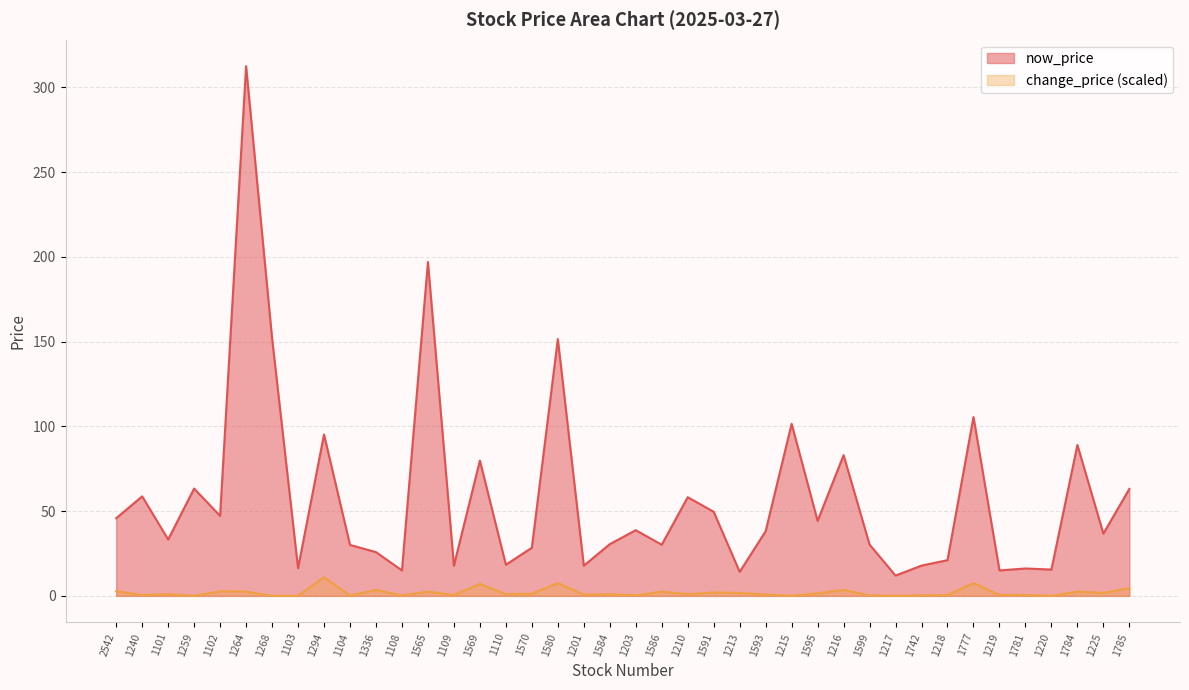

Which label corresponds to the largest value in the chart?

1264